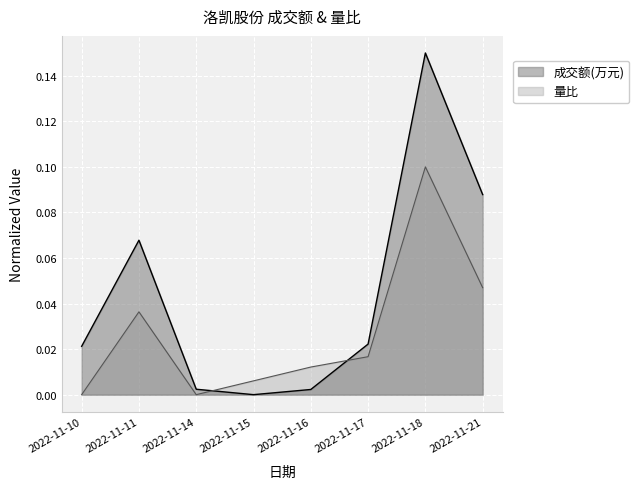

At which label does 量比 reach its minimum?

2022-11-10